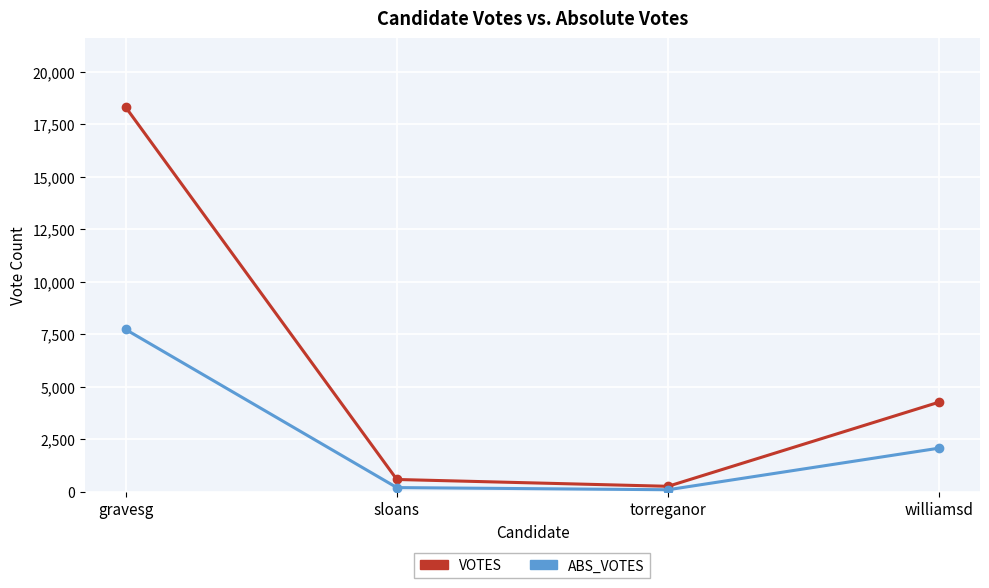

List the series in order of their peak value, highest first.

VOTES, ABS_VOTES